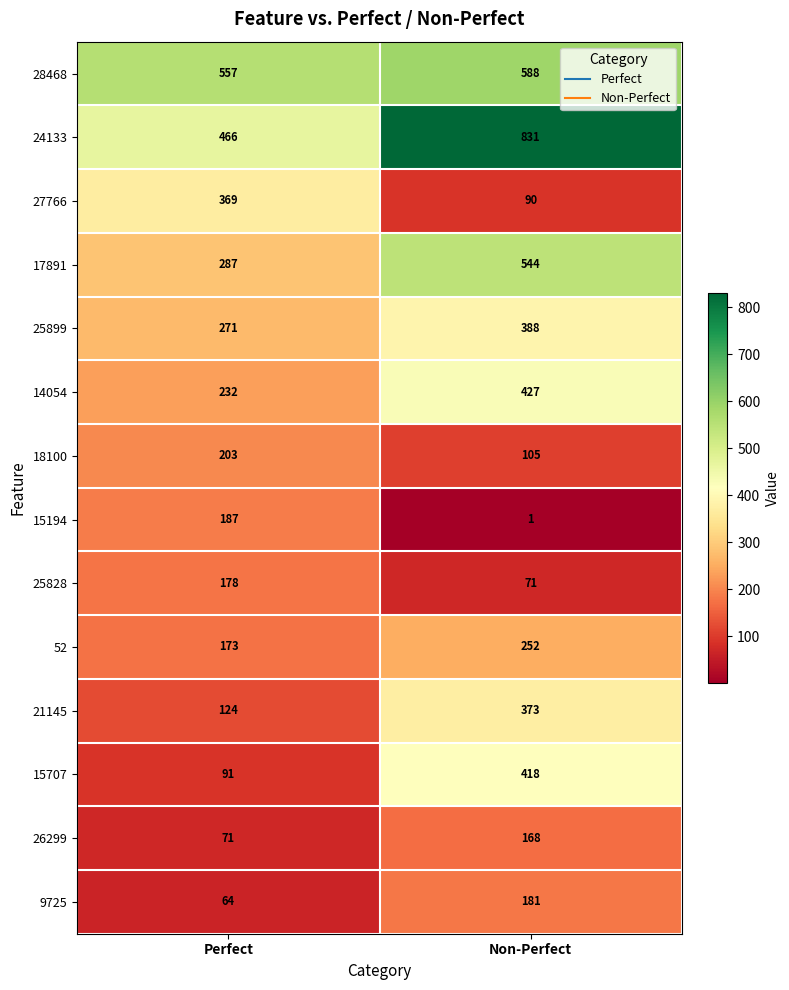

At which label does 17891 reach its minimum?

Perfect